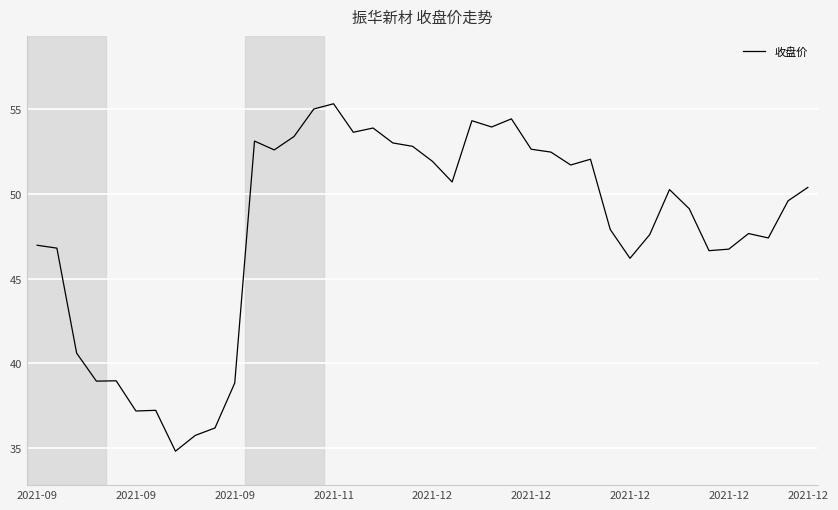

True or false: the data has more than 1 interior local peaks.

True